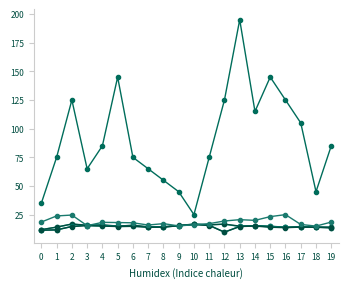

How many distinct data groups are displayed?

6